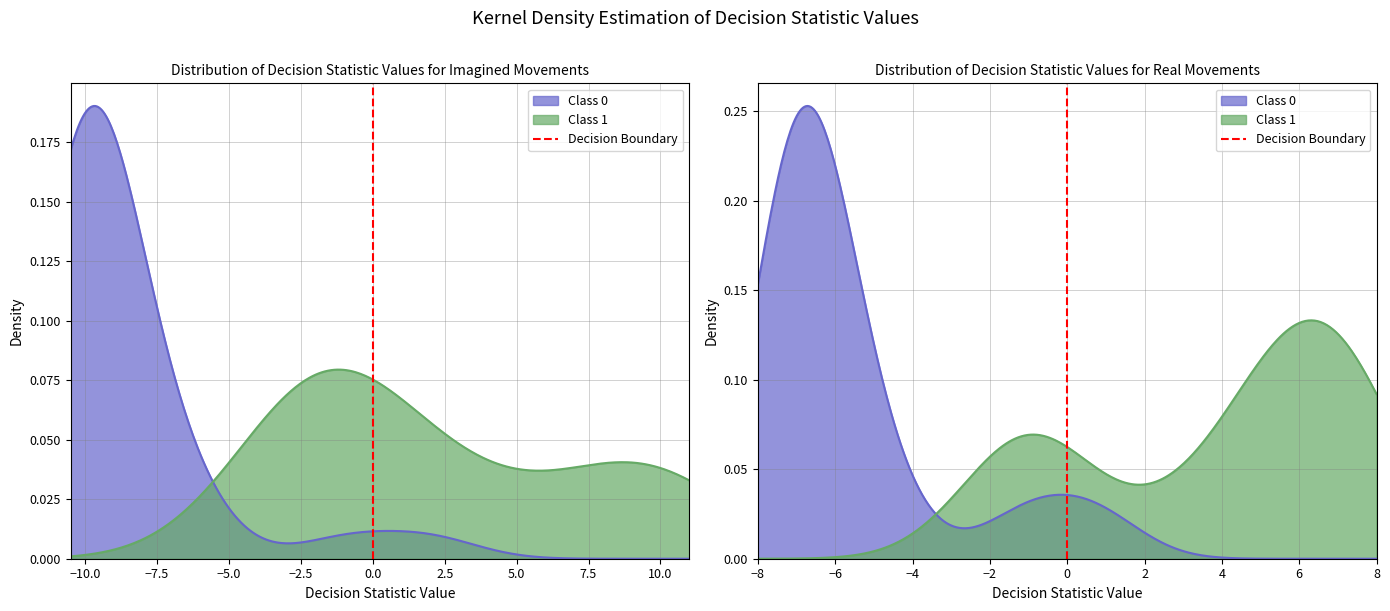

What is the sum of all values?

1